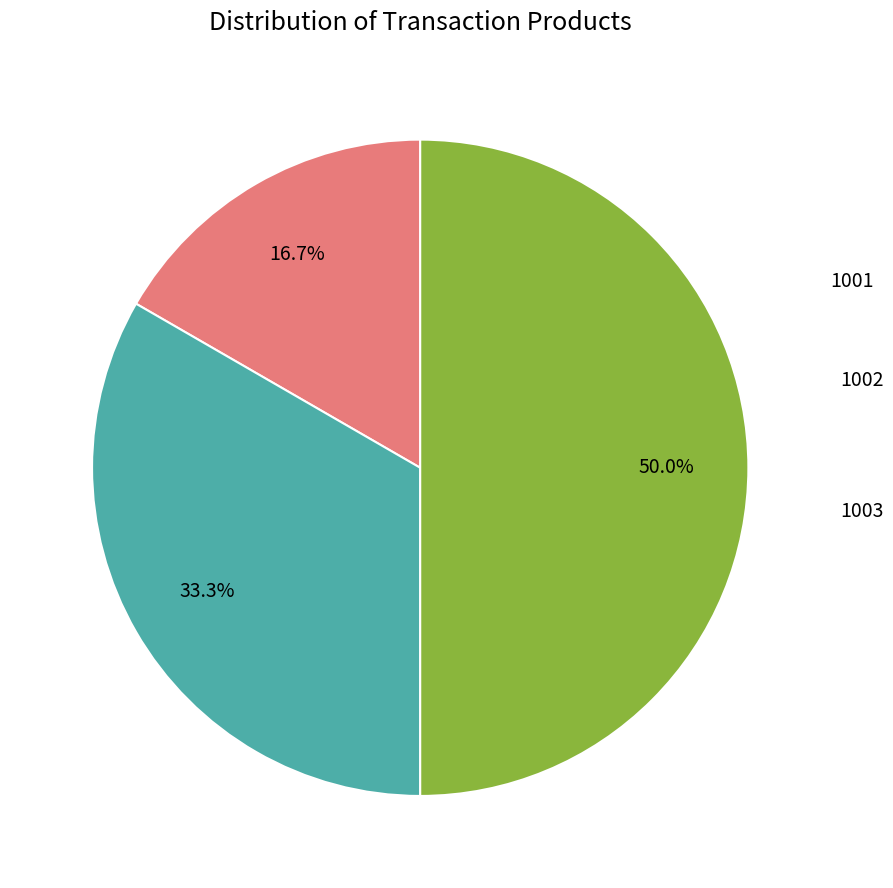

Count the number of slices in the pie.

3